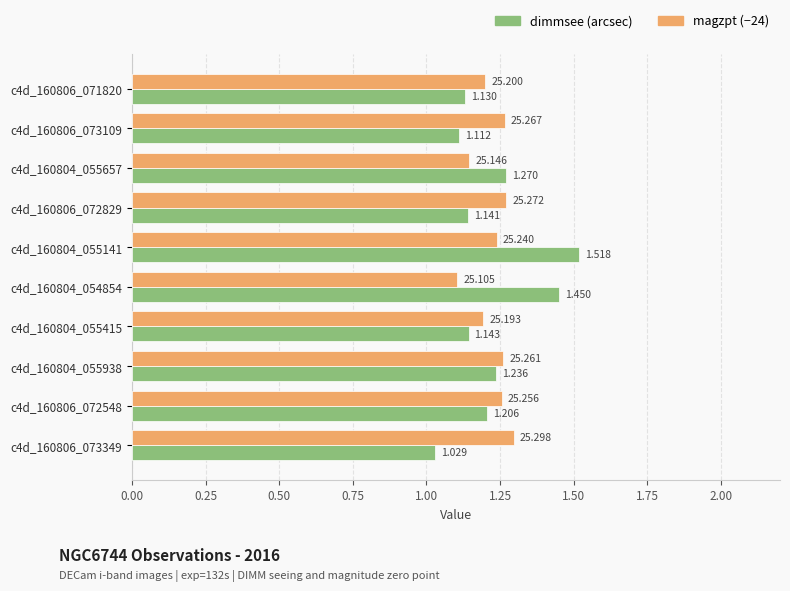

Is the value of dimmsee (arcsec) at c4d_160804_055657 greater than the value of magzpt (−24) at c4d_160804_055415?

Yes